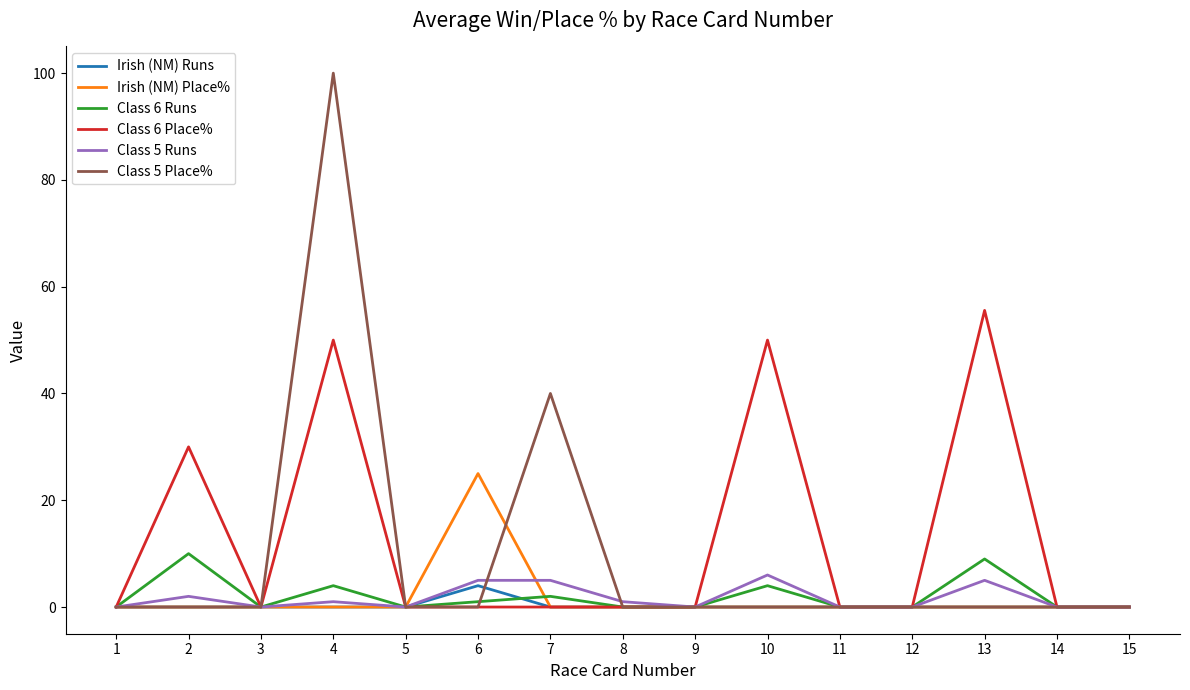

True or false: Class 5 Place% has a value of -33.3 at 10.

False